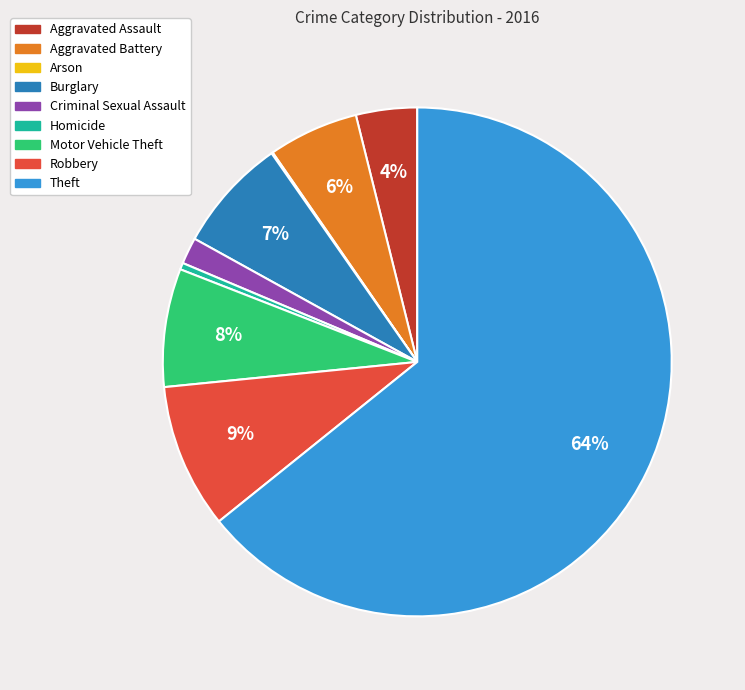

Between Aggravated Battery and Robbery, which is larger?

Robbery